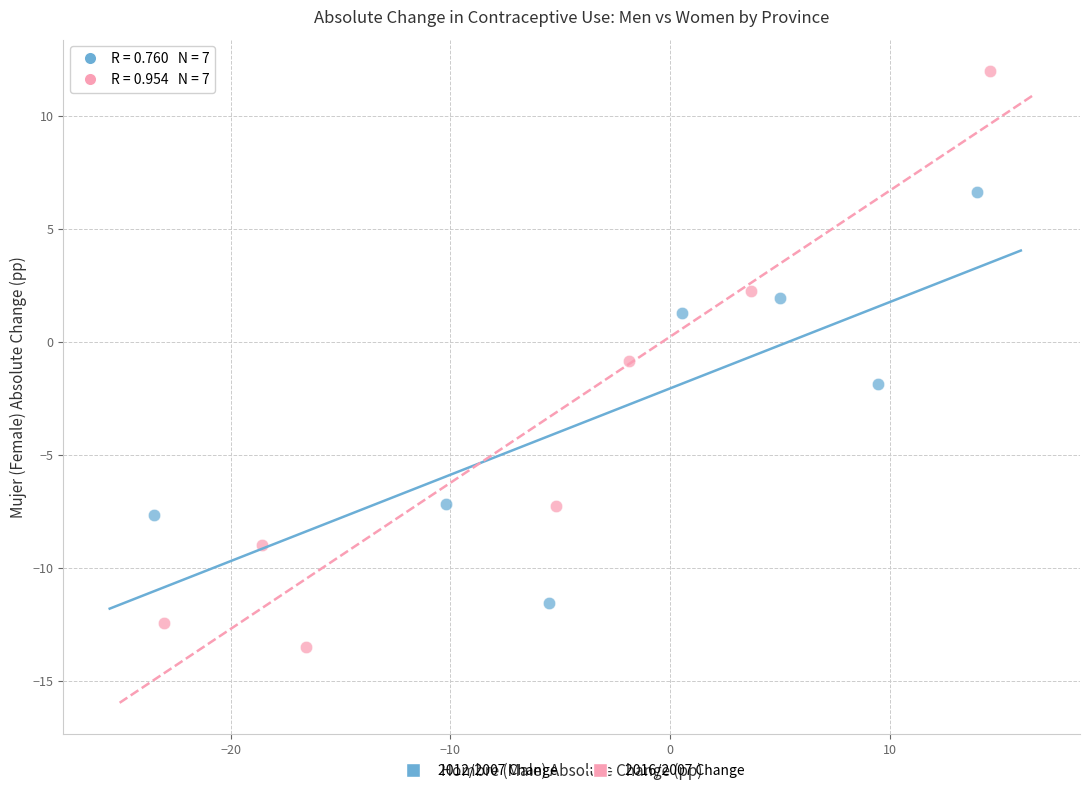

What are all the series names shown in the legend?

2012/2007 Change, 2016/2007 Change